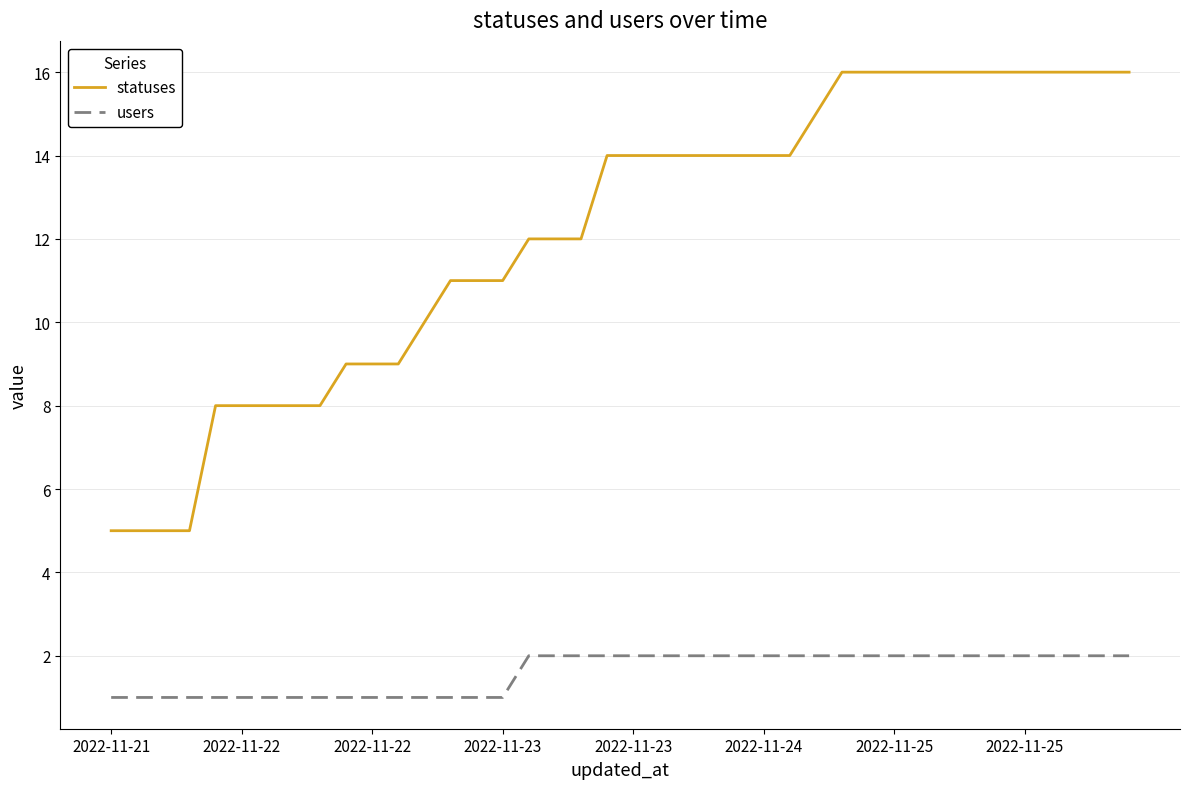

Rank the series by their maximum value, from lowest to highest.

users, statuses